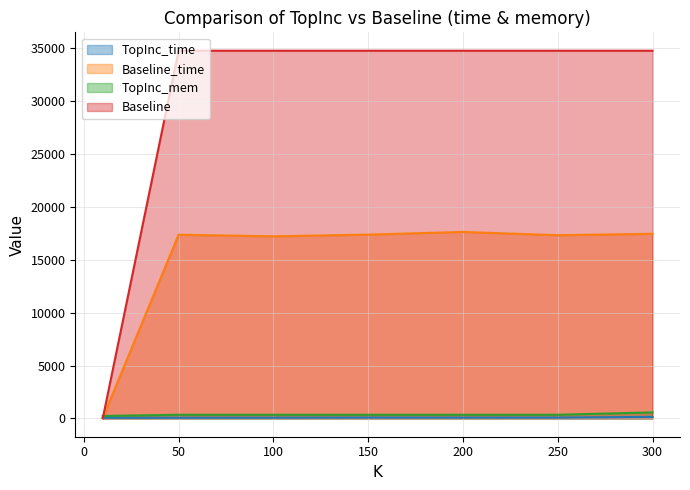

Does the chart have visible grid lines?

Yes